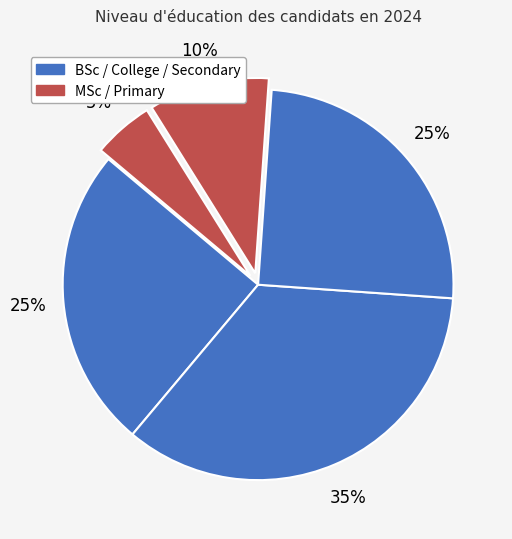

How many segments does this pie chart have?

5